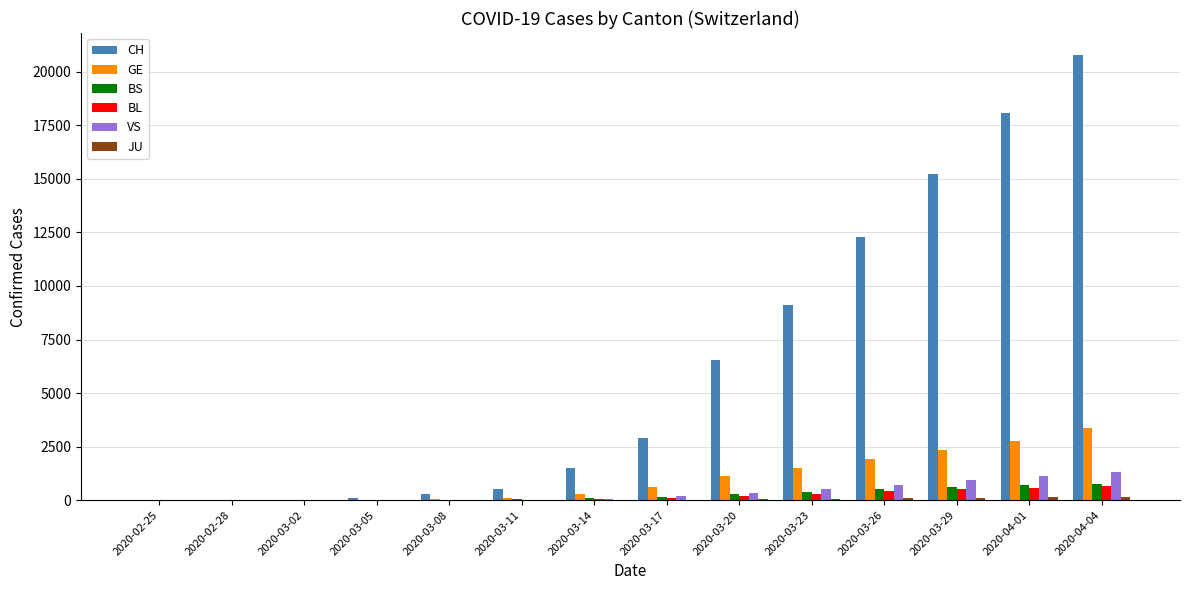

What is the sum of all BS values?

3572